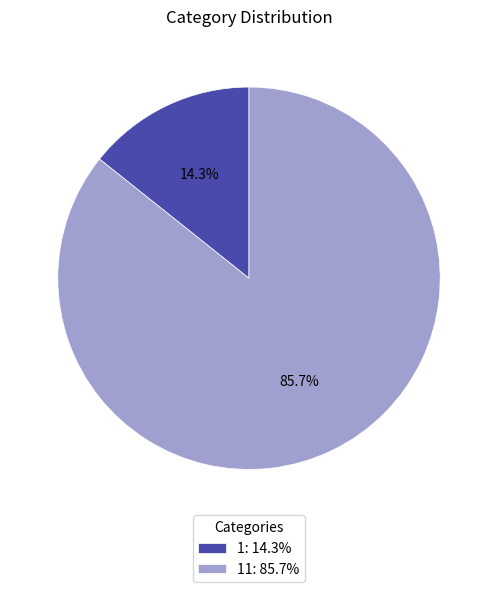

What is the majority slice?

11: 85.7%